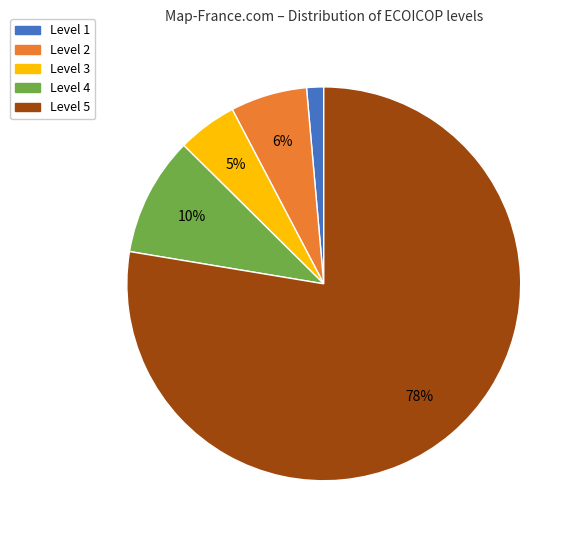

Count the number of slices in the pie.

5